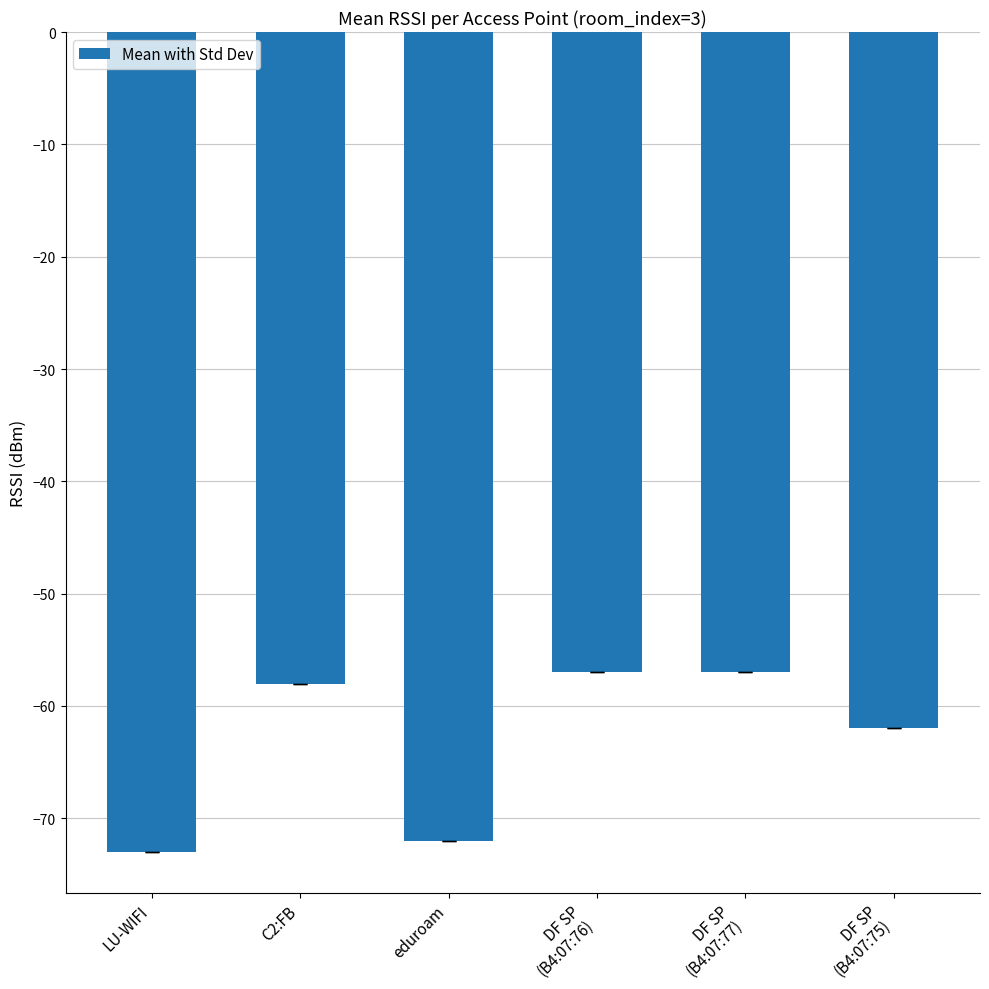

Reading left to right, list all the values displayed in this chart.

LU-WIFI=-73	C2:FB=-58	eduroam=-72	DF SP
(B4:07:76)=-57	DF SP
(B4:07:77)=-57	DF SP
(B4:07:75)=-62